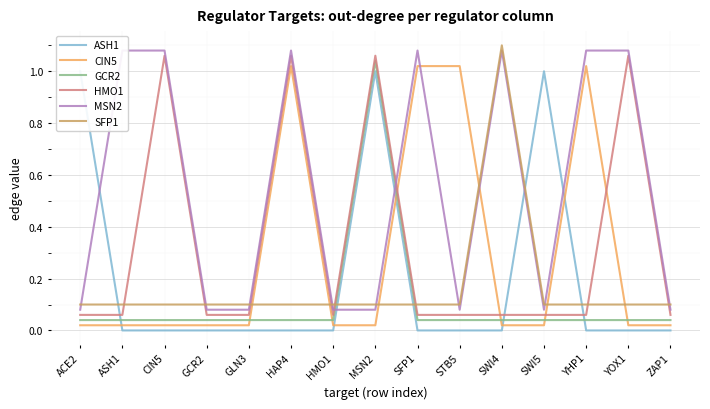

What is the sum of all SFP1 values?

2.5